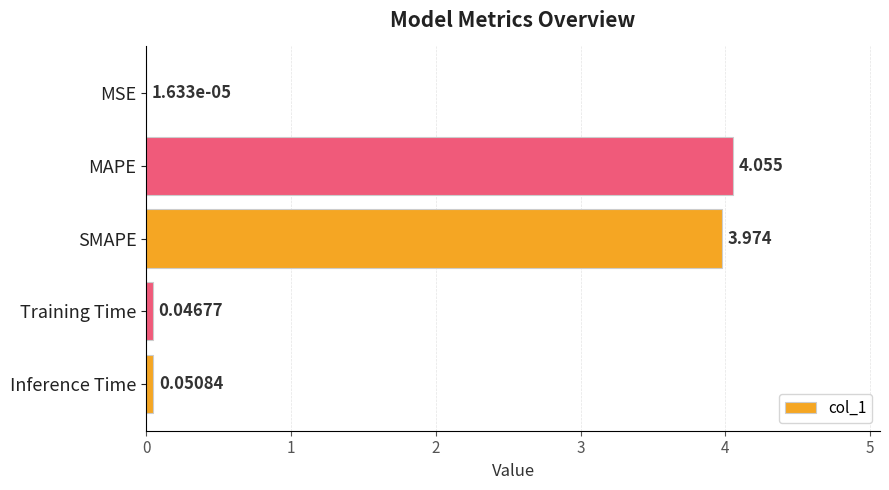

At which category does the chart reach its peak across all series?

MAPE